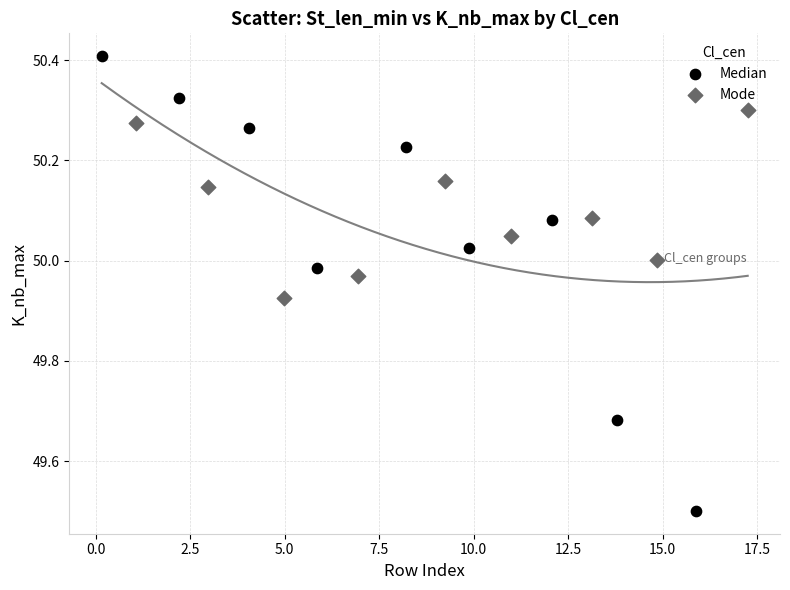

What are all the series names shown in the legend?

Median, Mode